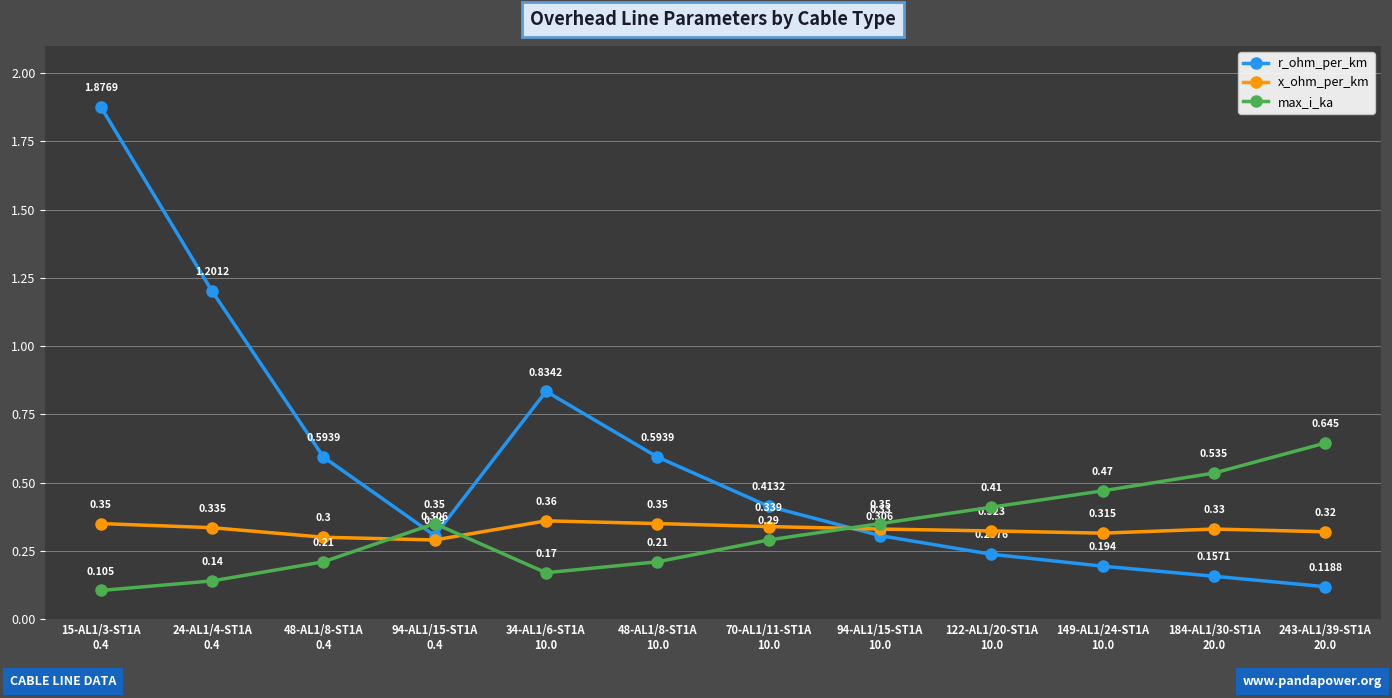

Which series ends up on top after the final intersection of r_ohm_per_km and max_i_ka?

max_i_ka